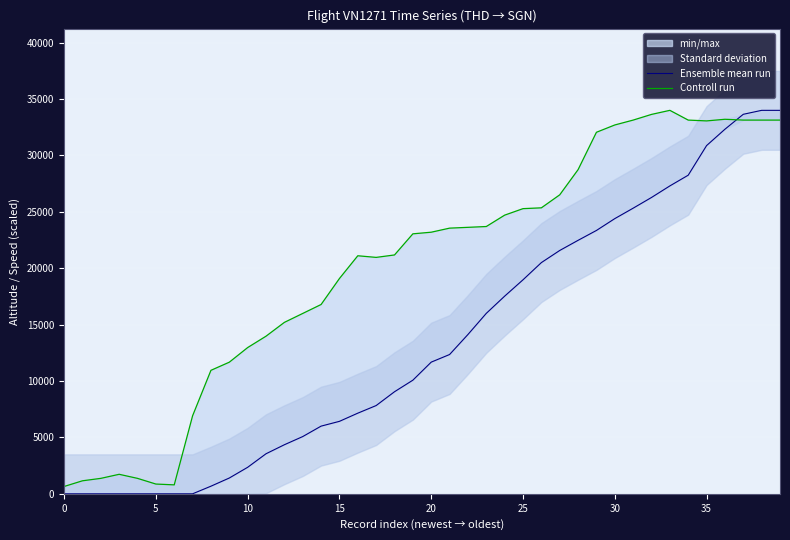

Which series has the widest spread of values?

Ensemble mean run